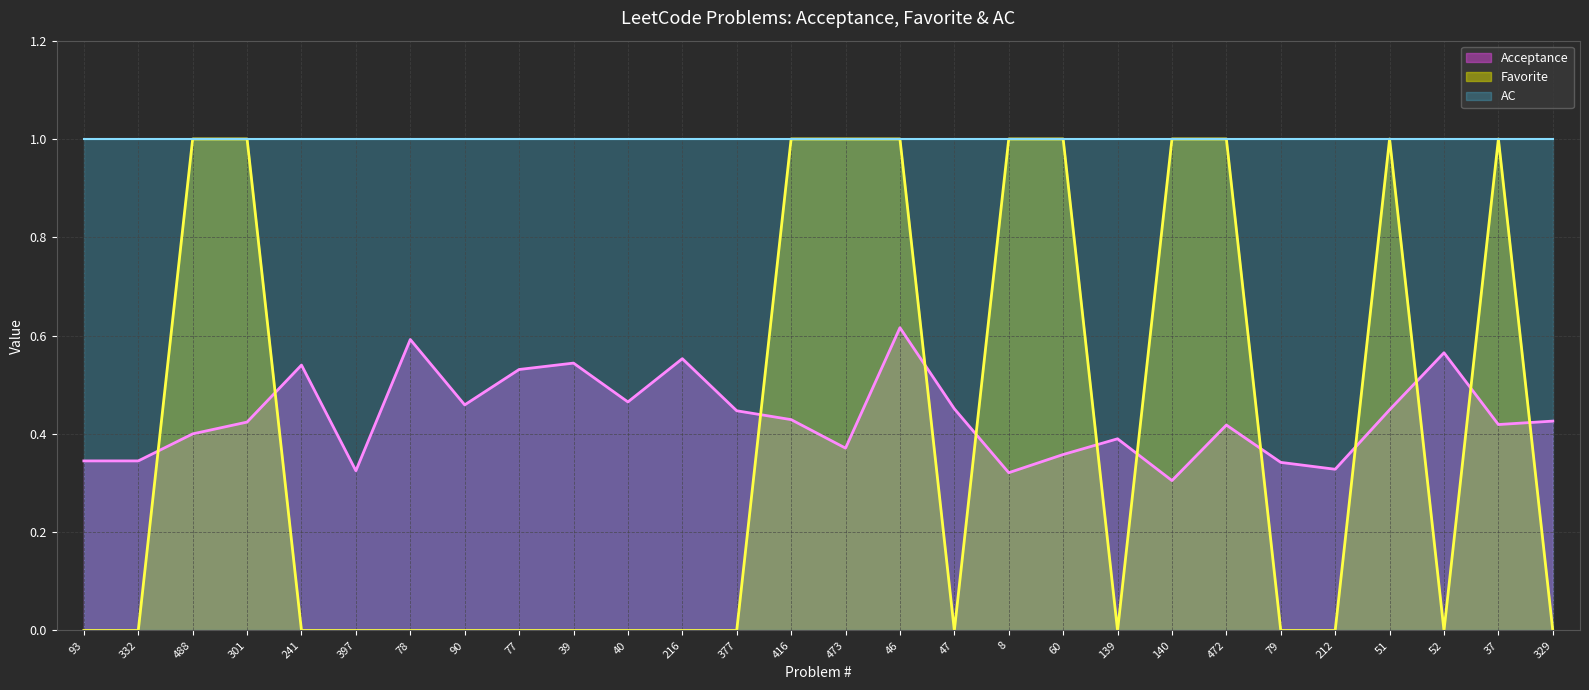

Which series changed the most between 40 and 79?

Acceptance